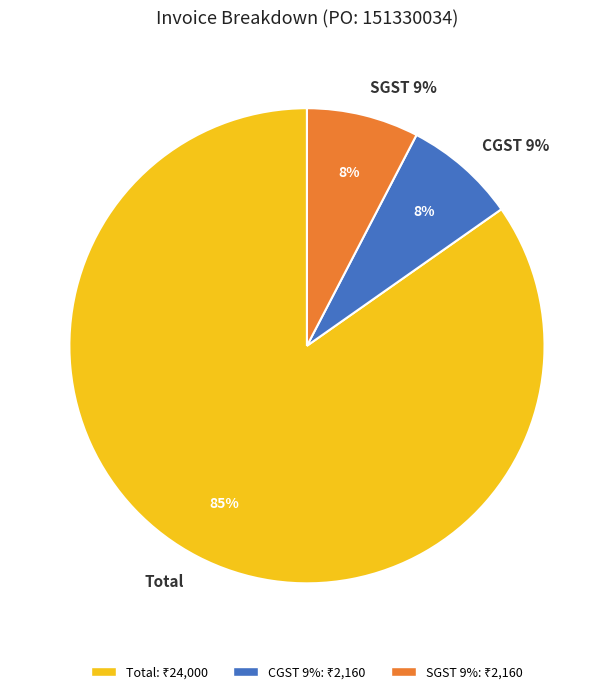

To the nearest percent, what percentage of the pie is Total?

85%